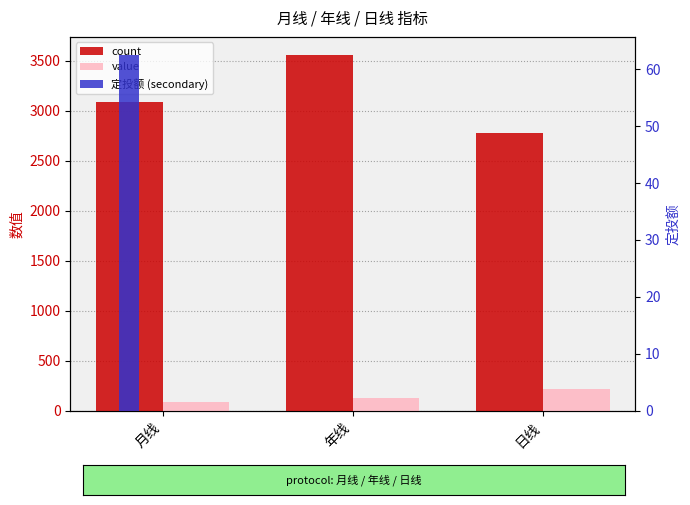

What is the spread (max minus min) of values at 年线?

3561.0